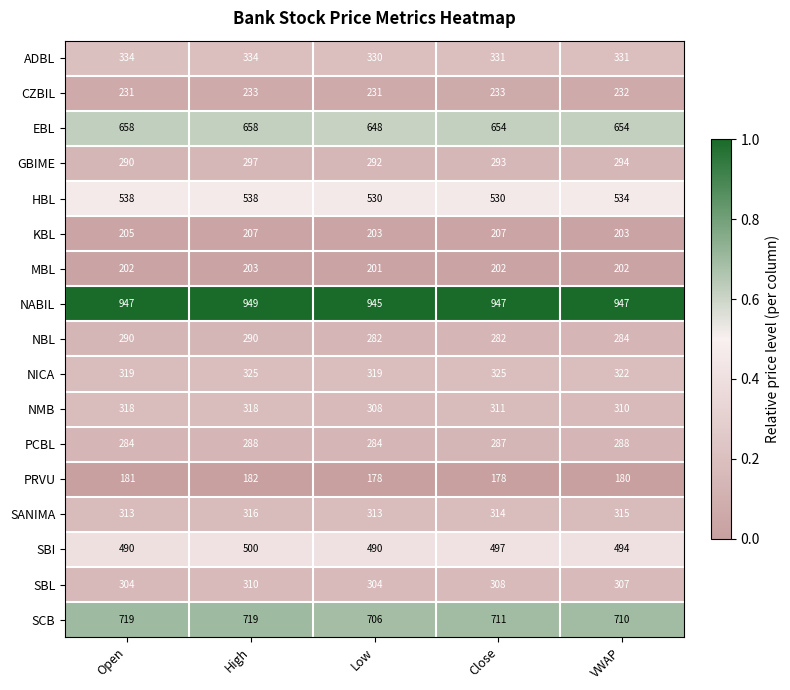

Read the SANIMA value at VWAP.

315